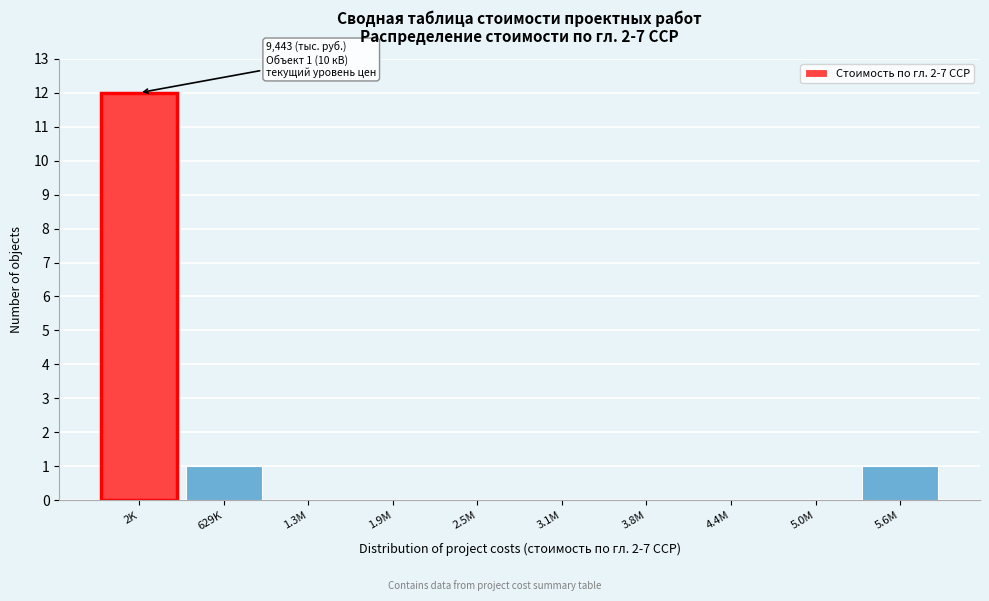

Reading left to right, extract all data points from this chart.

2K=12	629K=1	1.3M=0	1.9M=0	2.5M=0	3.1M=0	3.8M=0	4.4M=0	5.0M=0	5.6M=1